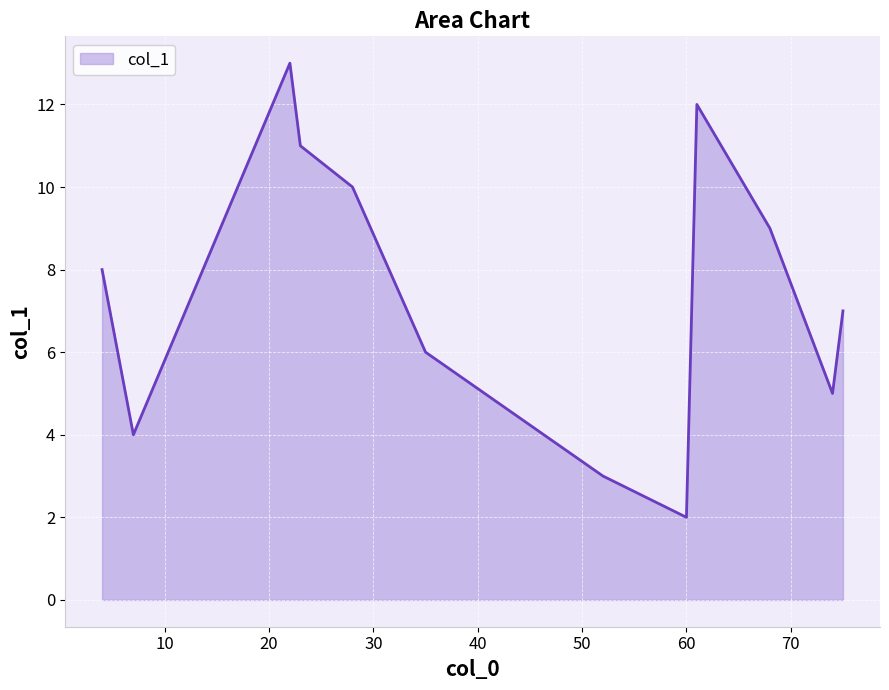

Reading right to left, what are all the values shown in this chart?

7.0	5.0	9.0	12.0	2.0	3.0	6.0	10.0	11.0	13.0	4.0	8.0